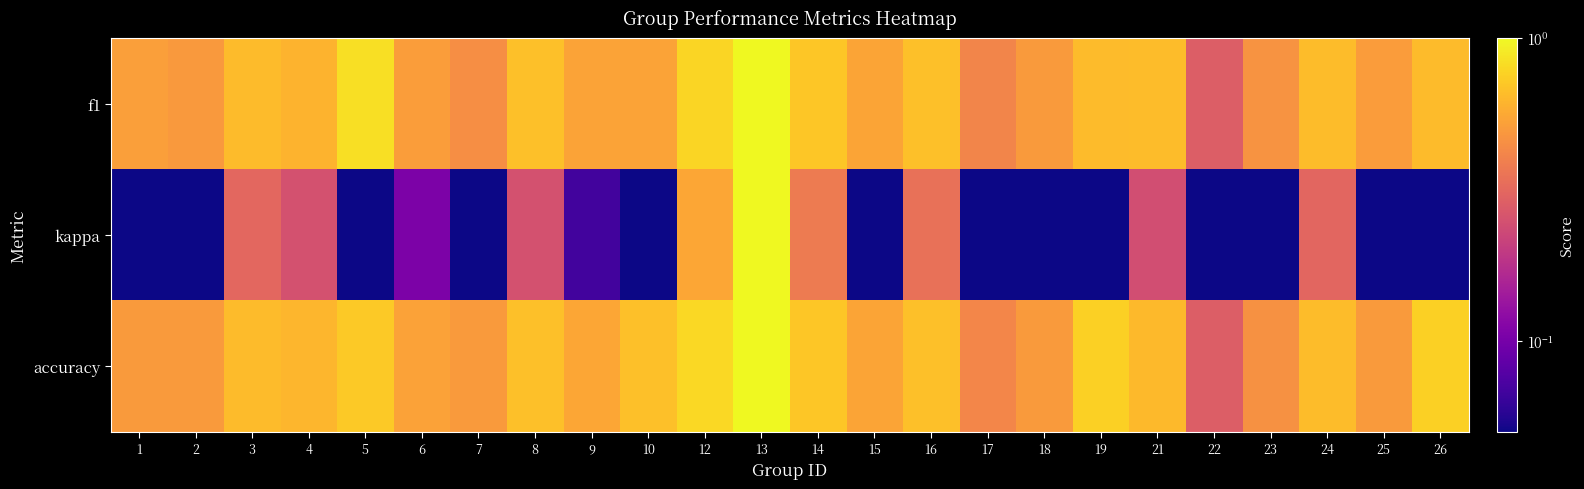

Which series changed the most between 14 and 15?

kappa